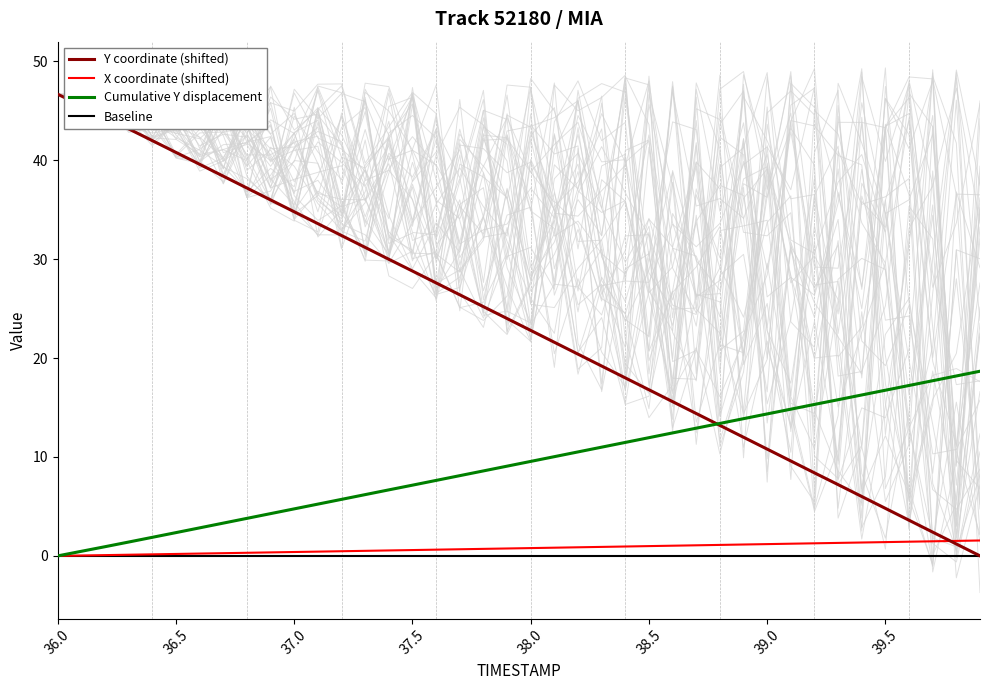

What is the highest value of the X coordinate (shifted) series?

1.6